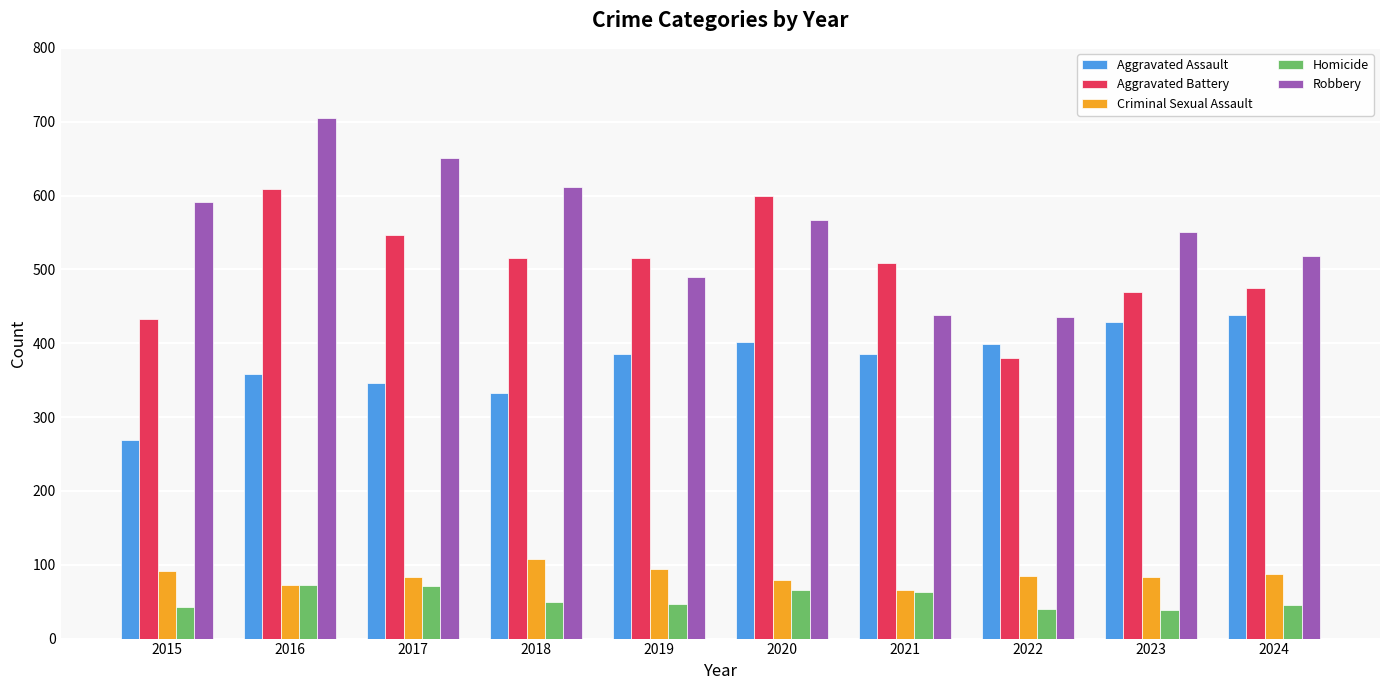

What is the average value of the Aggravated Battery series?

505